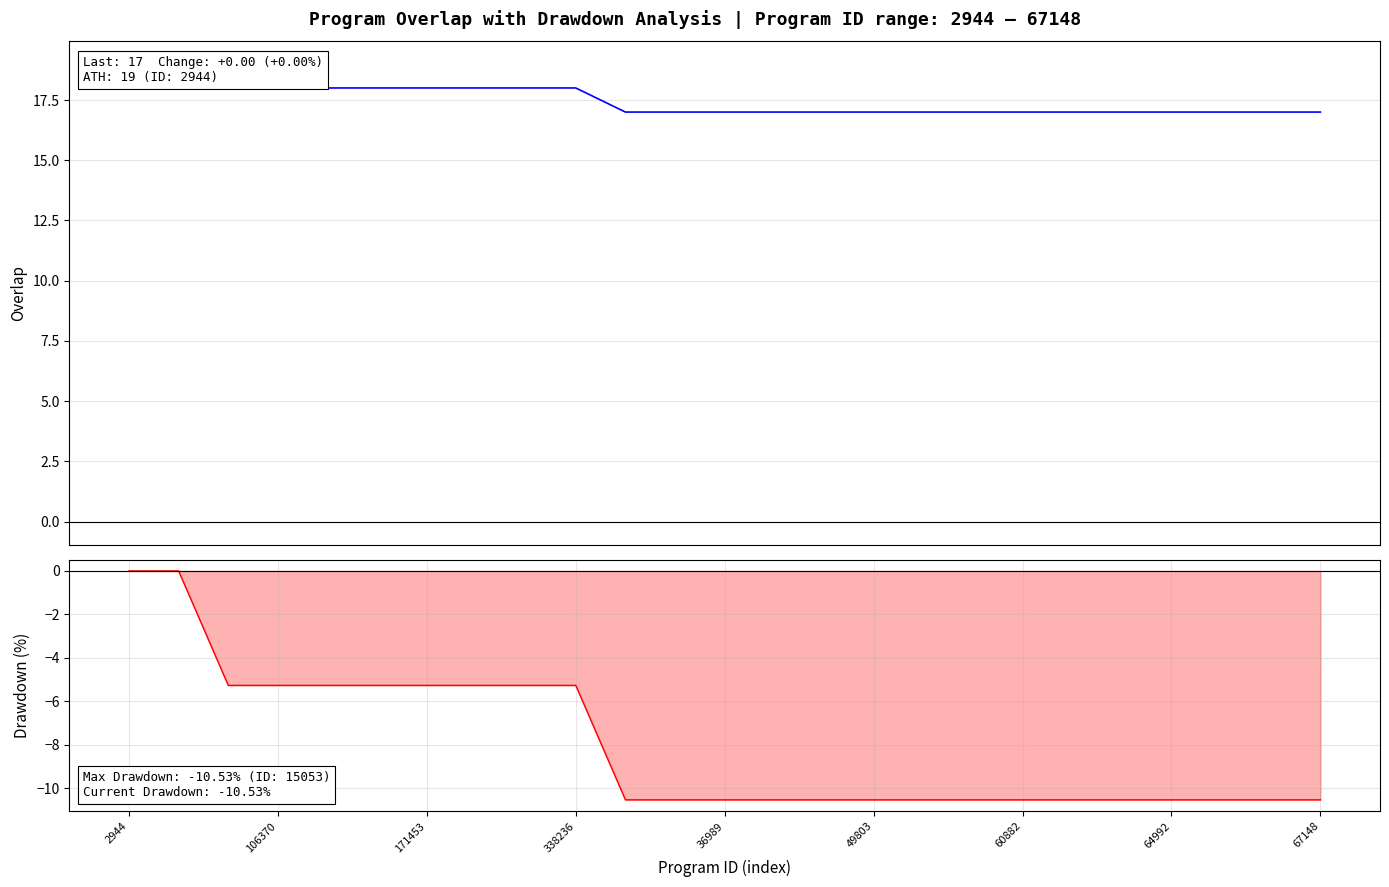

How many distinct data groups are displayed?

2